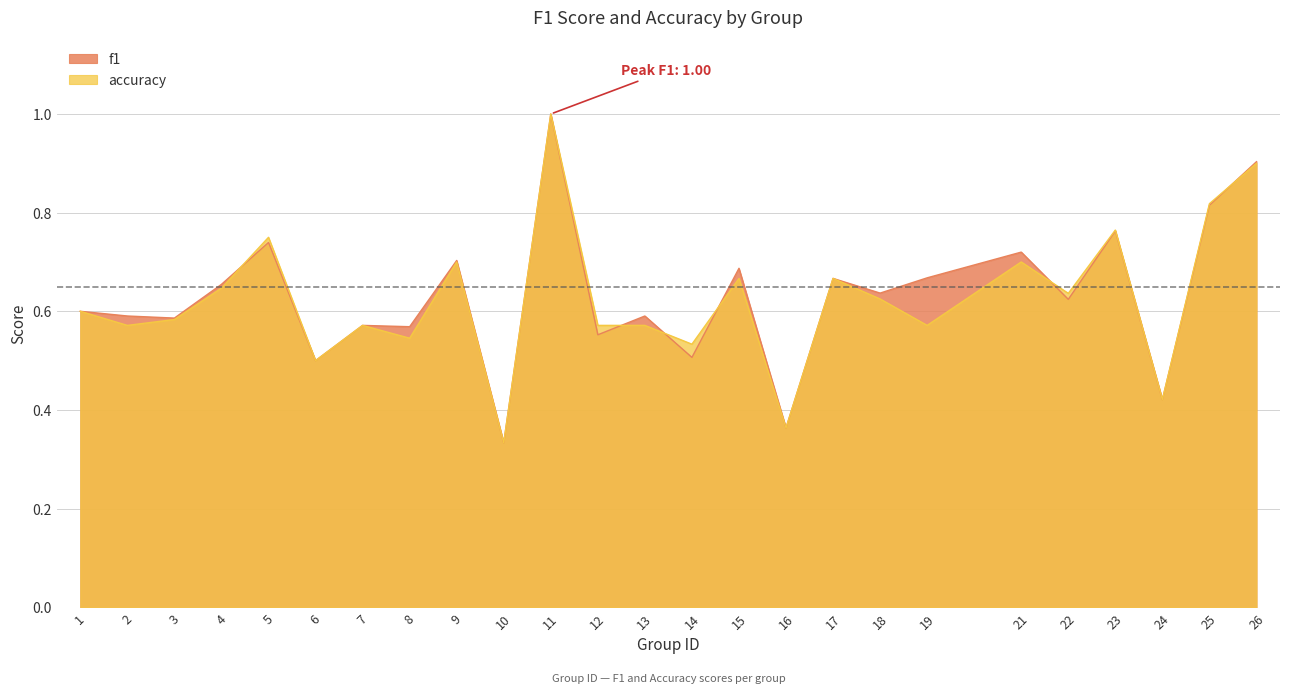

Count the accuracy values in the range 0 to 1.

25